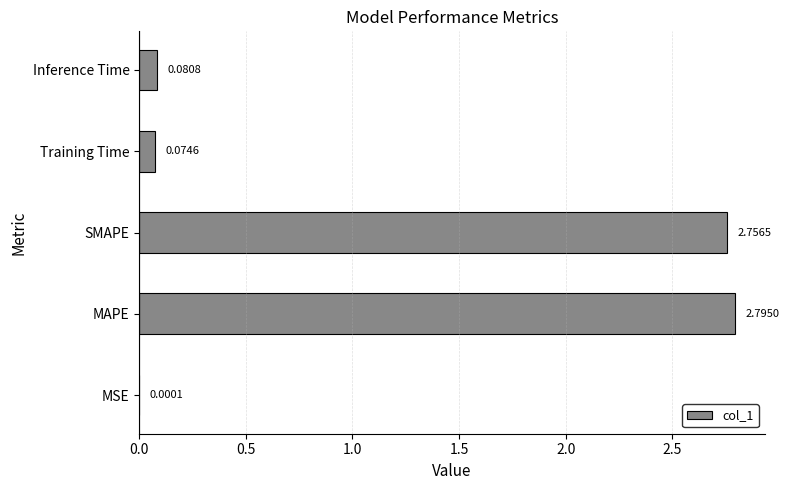

At which label is the value closest to 1?

Inference Time